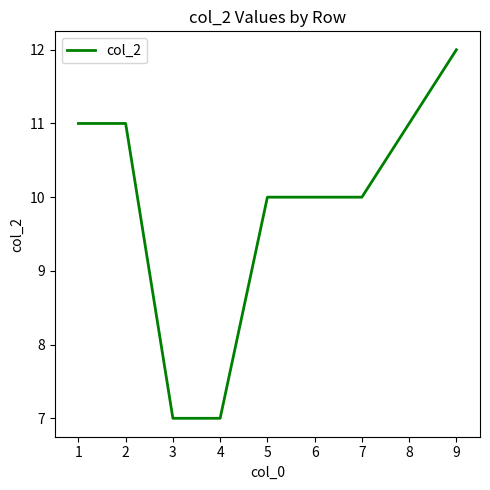

What is the sum of the values at 4 and 1?

18